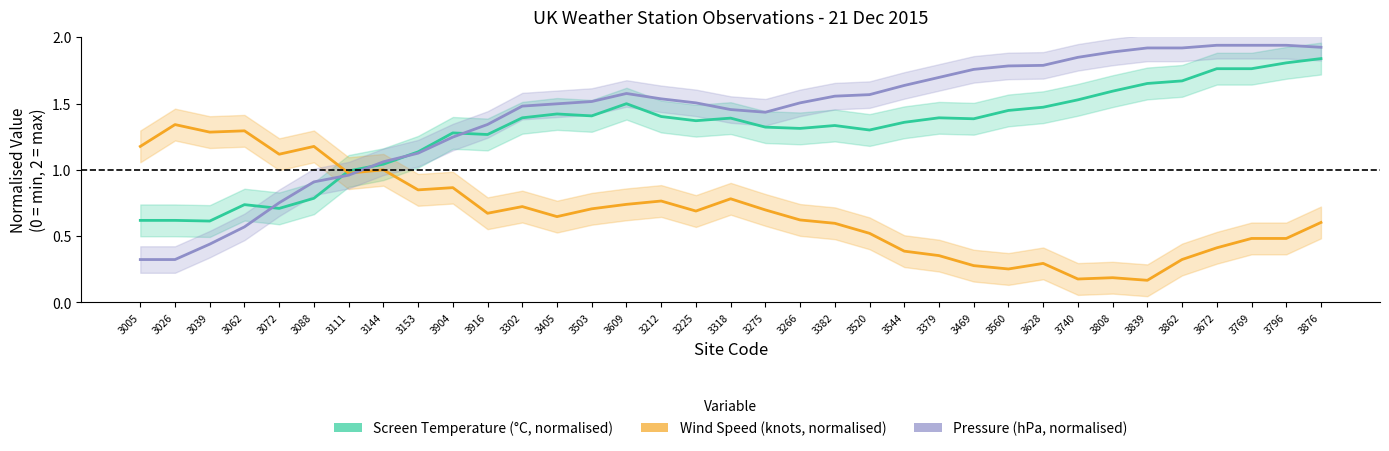

The Wind Speed (knots, normalised) series shows 0.5 at 3379. True or false?

False